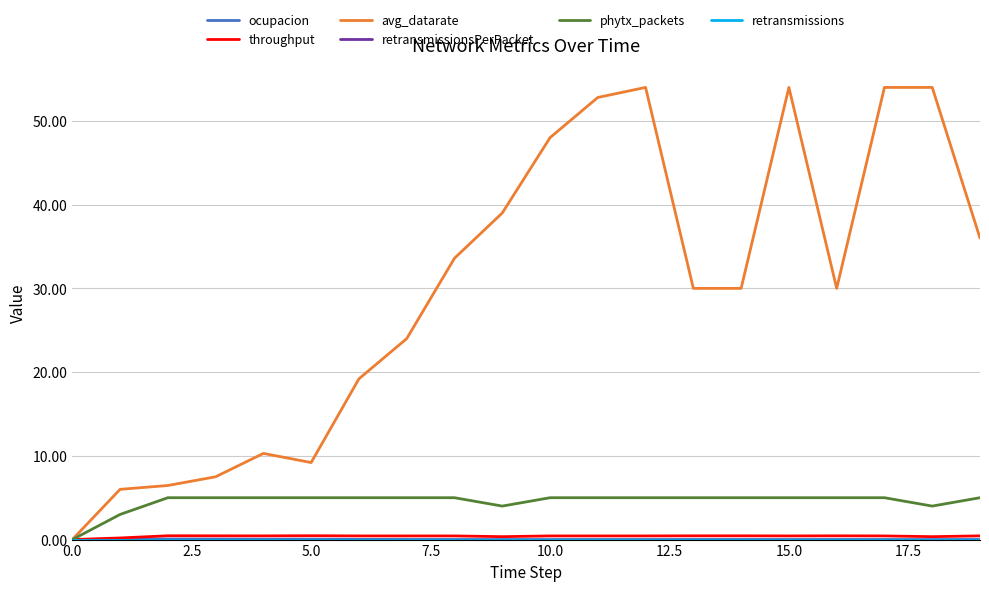

List the series in order of their peak value, lowest first.

retransmissionsPerPacket, retransmissions, ocupacion, throughput, phytx_packets, avg_datarate